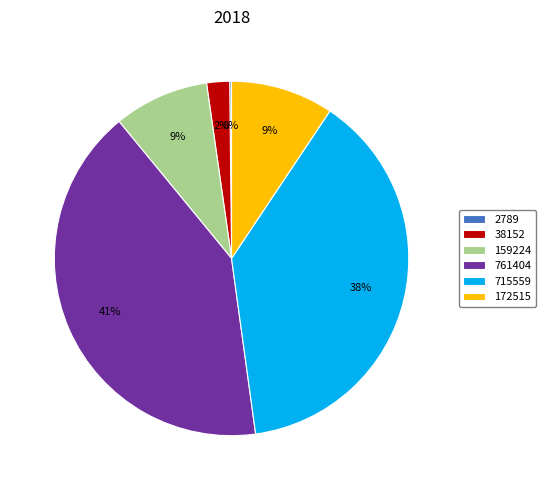

Between 38152 and 172515, which is larger?

172515